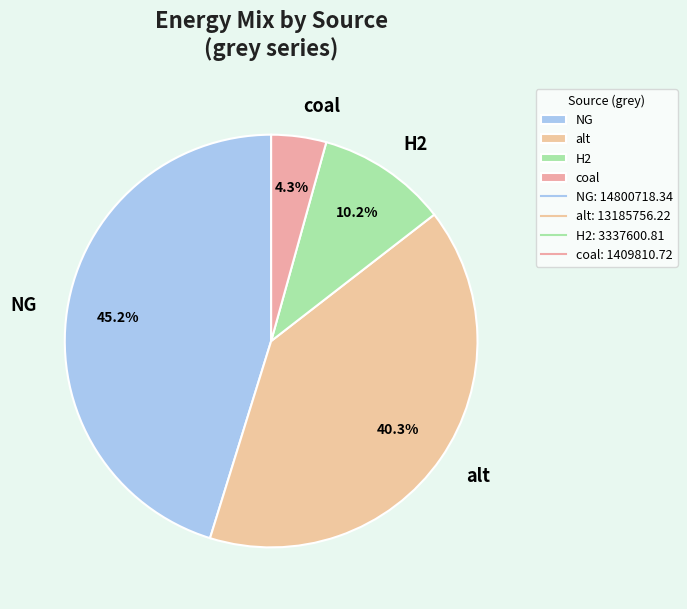

Does alt represent more than half of the total?

No